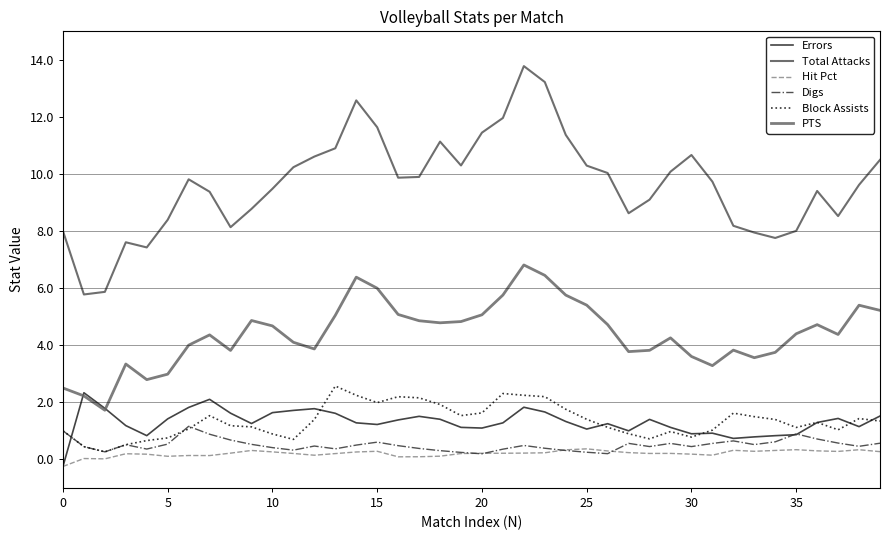

Rank the series by their maximum value, from lowest to highest.

Hit Pct, Digs, Errors, Block Assists, PTS, Total Attacks